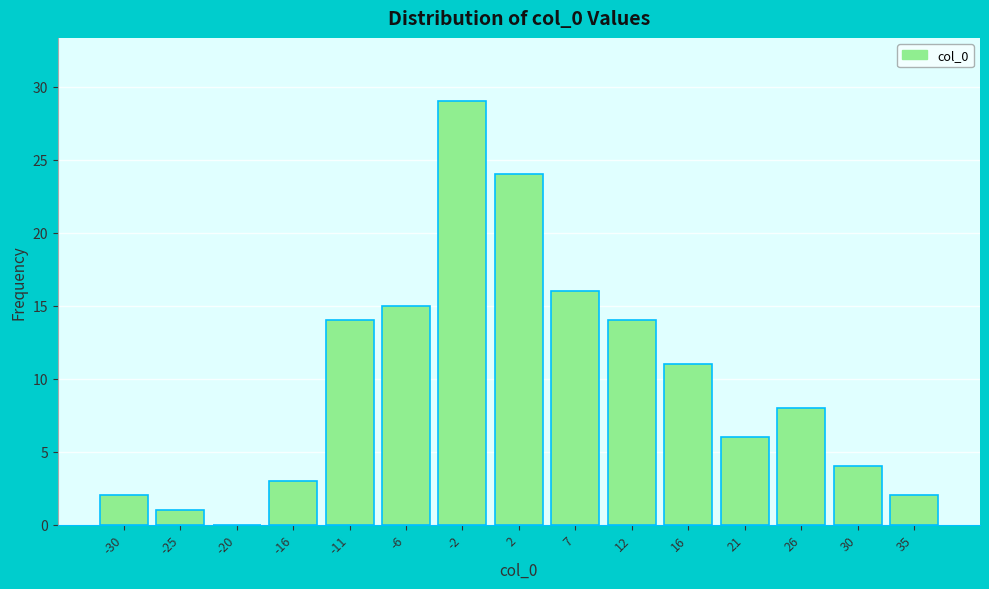

Reading left to right, extract all data points from this chart.

-30=2	-25=1	-20=0	-16=3	-11=14	-6=15	-2=29	2=24	7=16	12=14	16=11	21=6	26=8	30=4	35=2